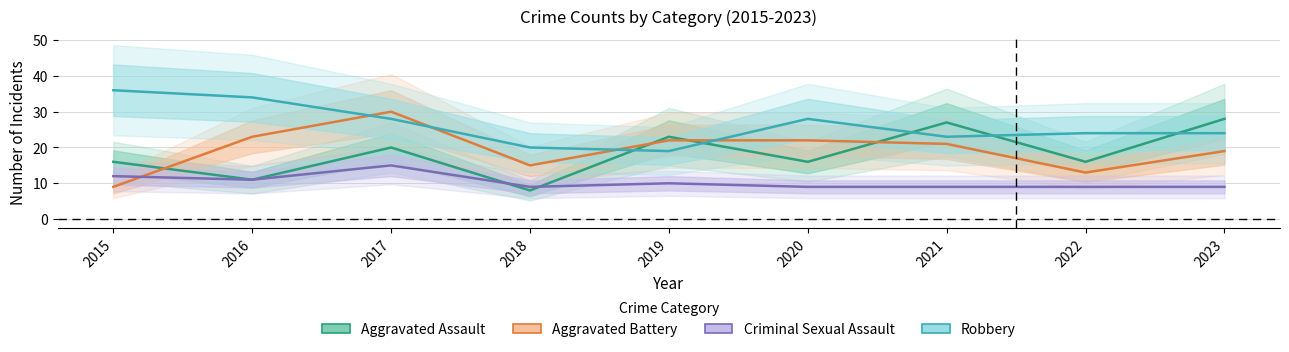

Where is Aggravated Assault nearest to the value 18?

2015